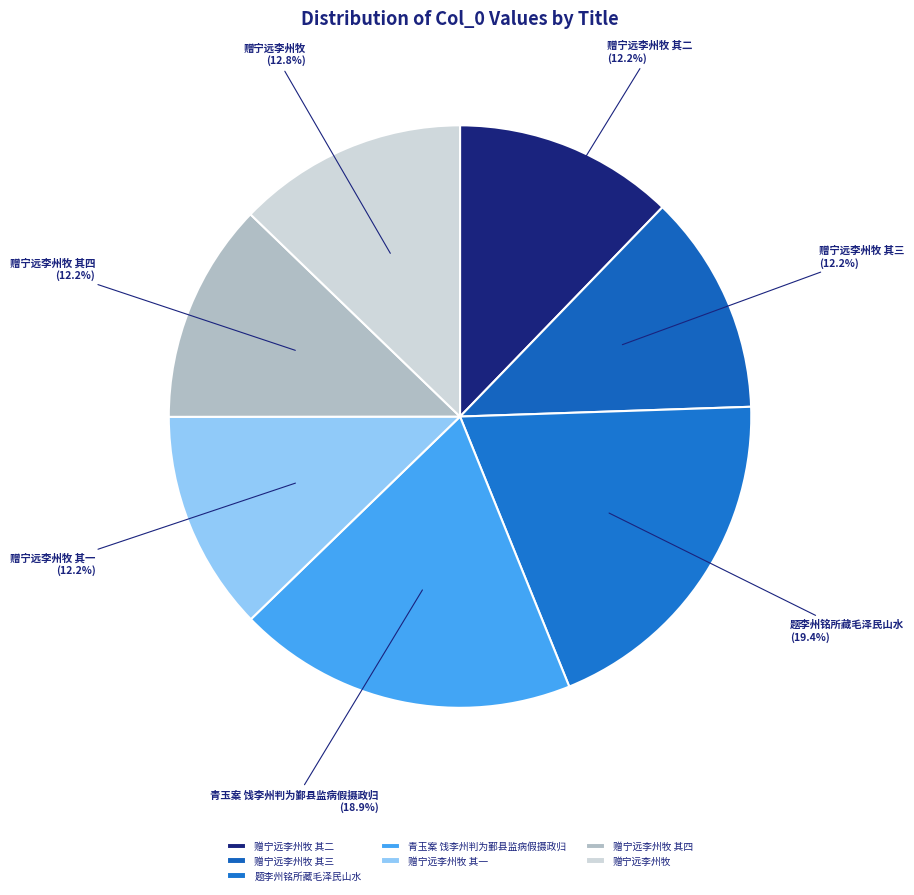

How much of the chart is everything except 赠宁远李州牧 其一?

87.8%